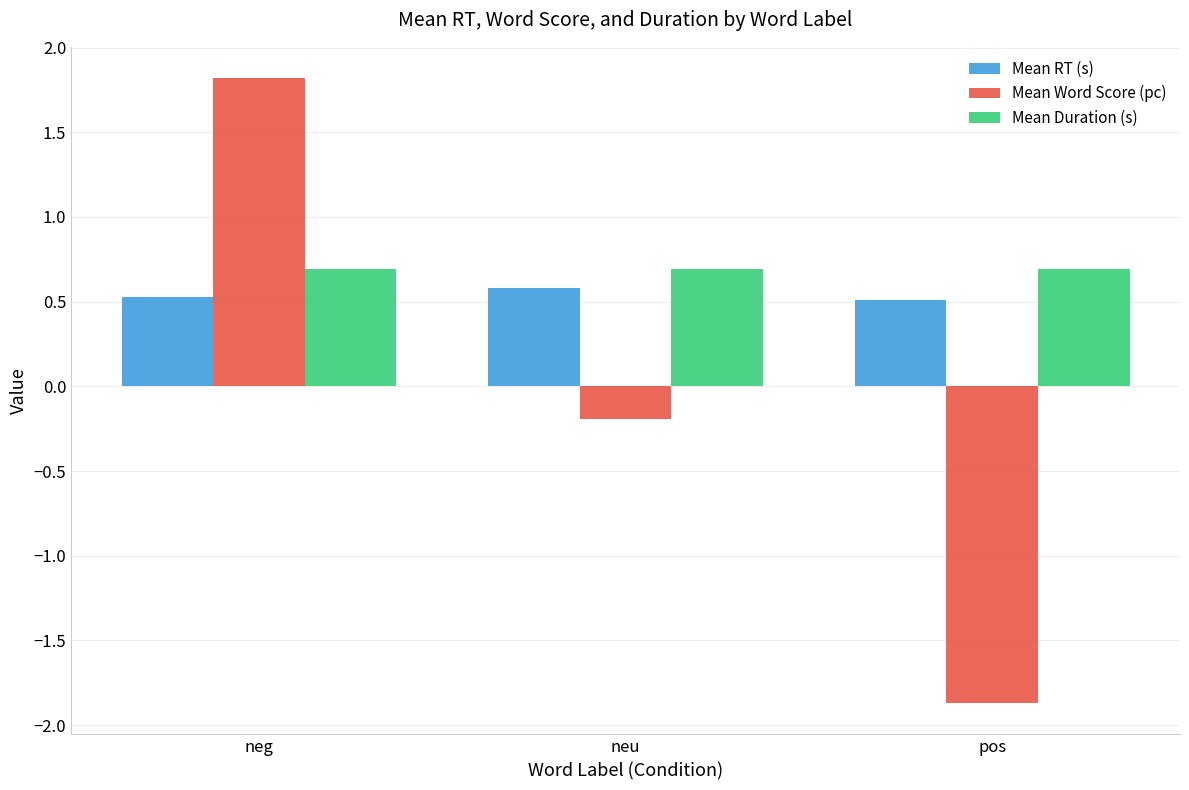

Where does the Mean Word Score (pc) series first go above 0?

neg